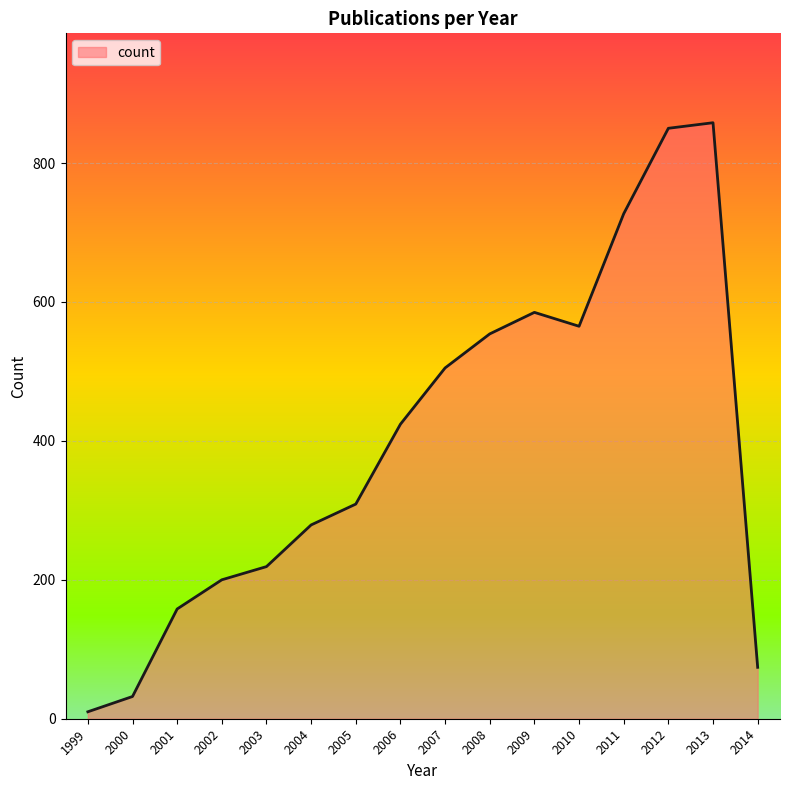

Where is the data nearest to the value 434?

2006